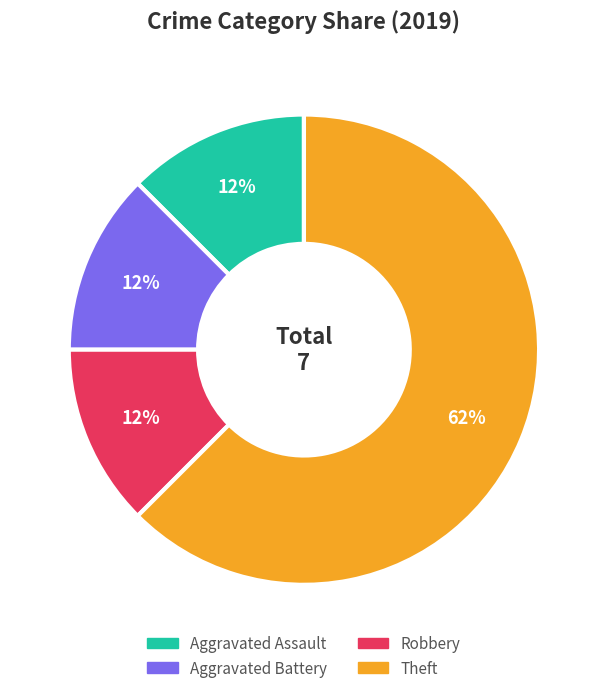

How many slices are in this pie chart?

4